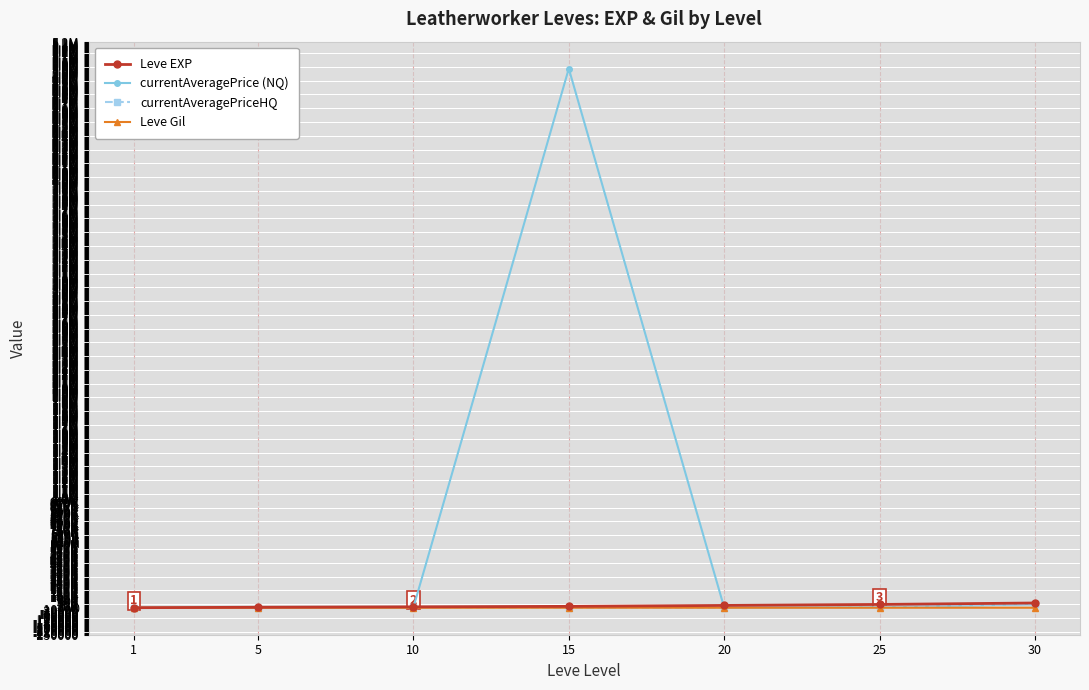

What are all the series names shown in the legend?

Leve EXP, currentAveragePrice (NQ), currentAveragePriceHQ, Leve Gil